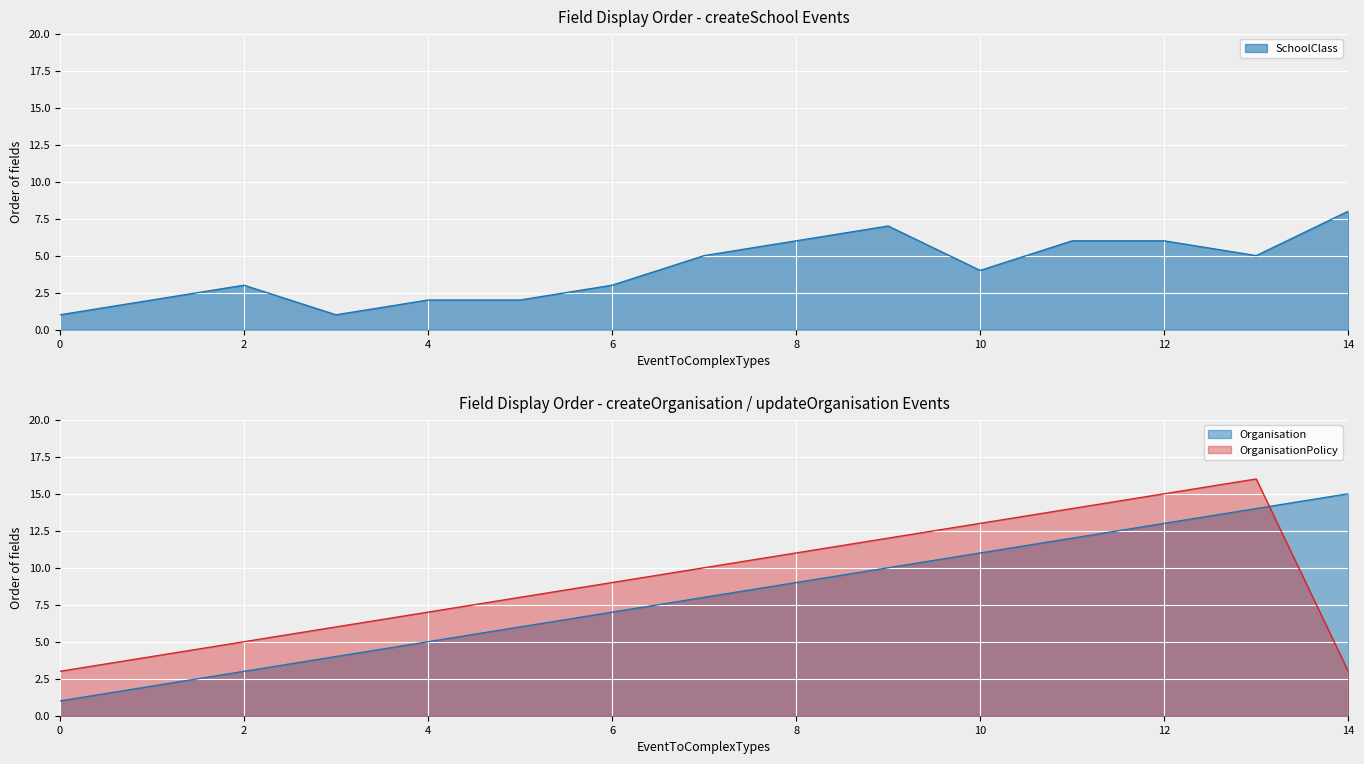

List the series in order of their peak value, highest first.

OrganisationPolicy, Organisation, SchoolClass